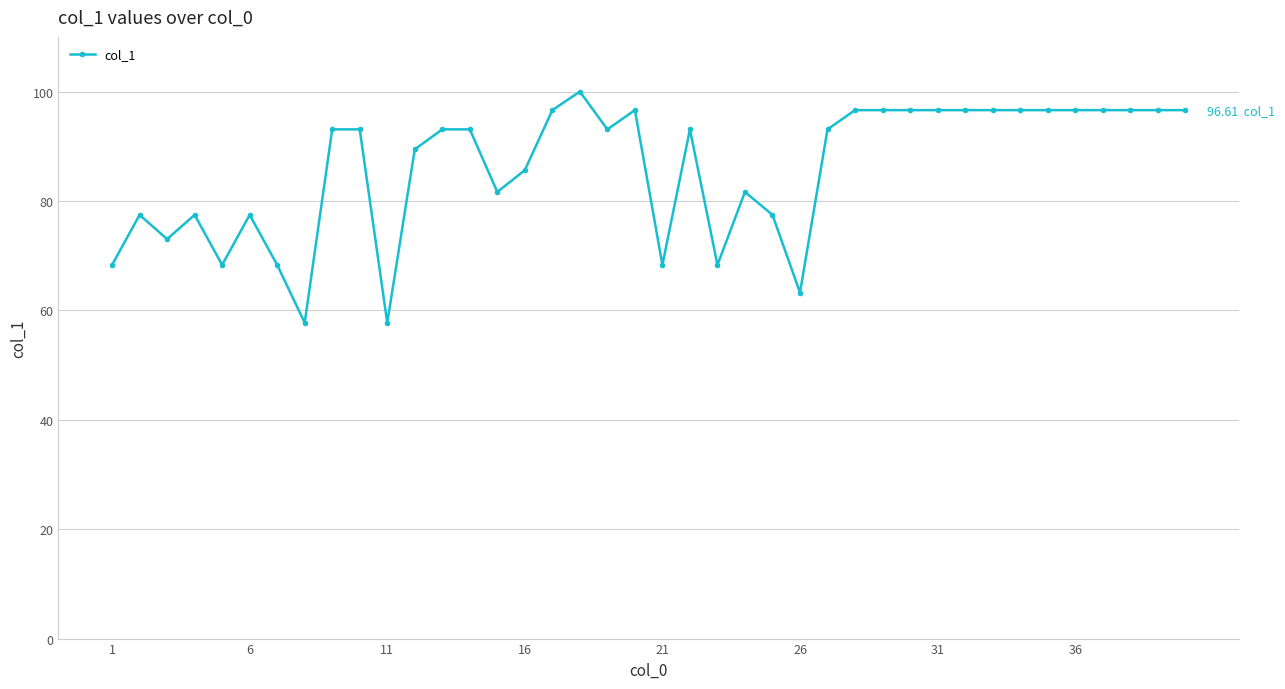

Is this an area chart (filled region under the line)?

No